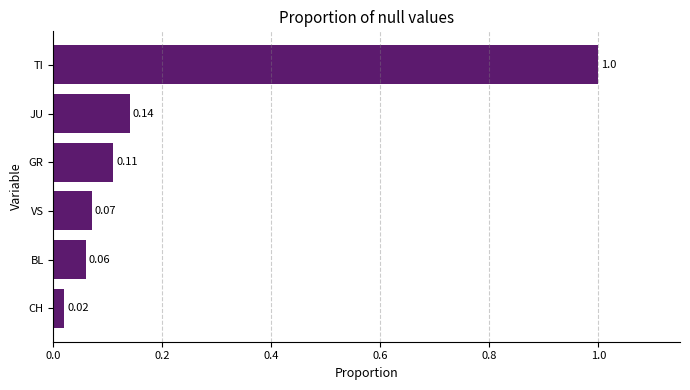

What is the change in value from TI to BL?

-0.9